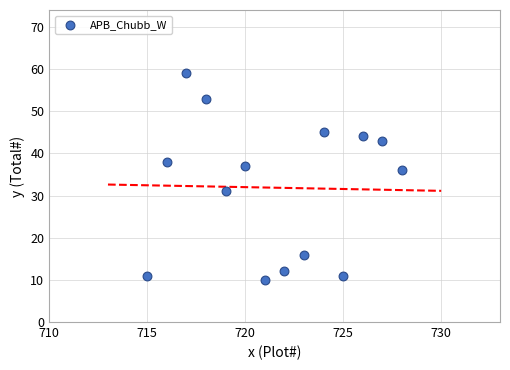

What Y value in the scatter plot is closest to 34?

36